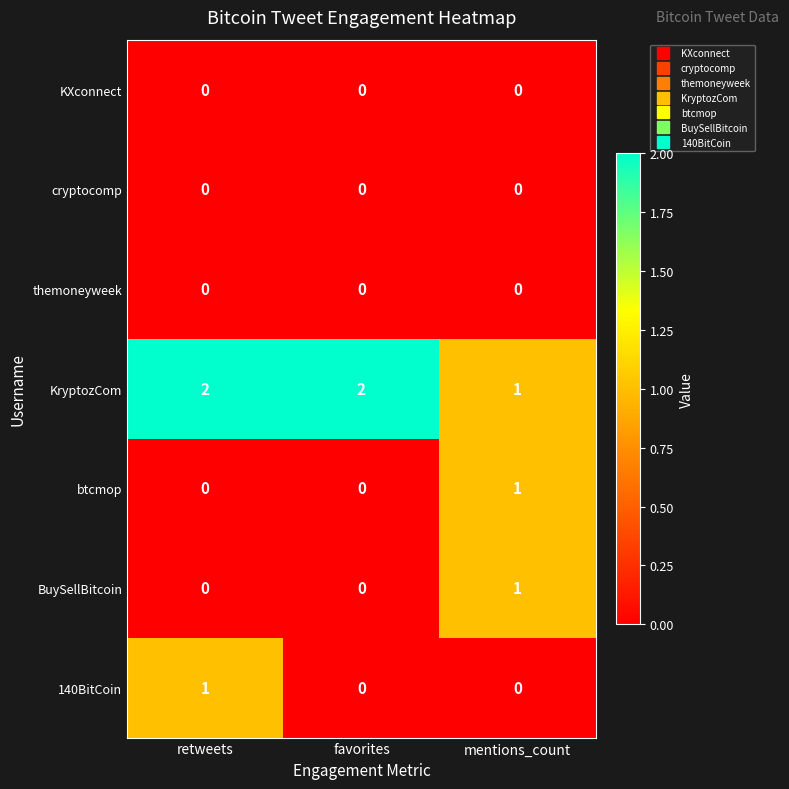

Which series has the largest total across all categories?

KryptozCom